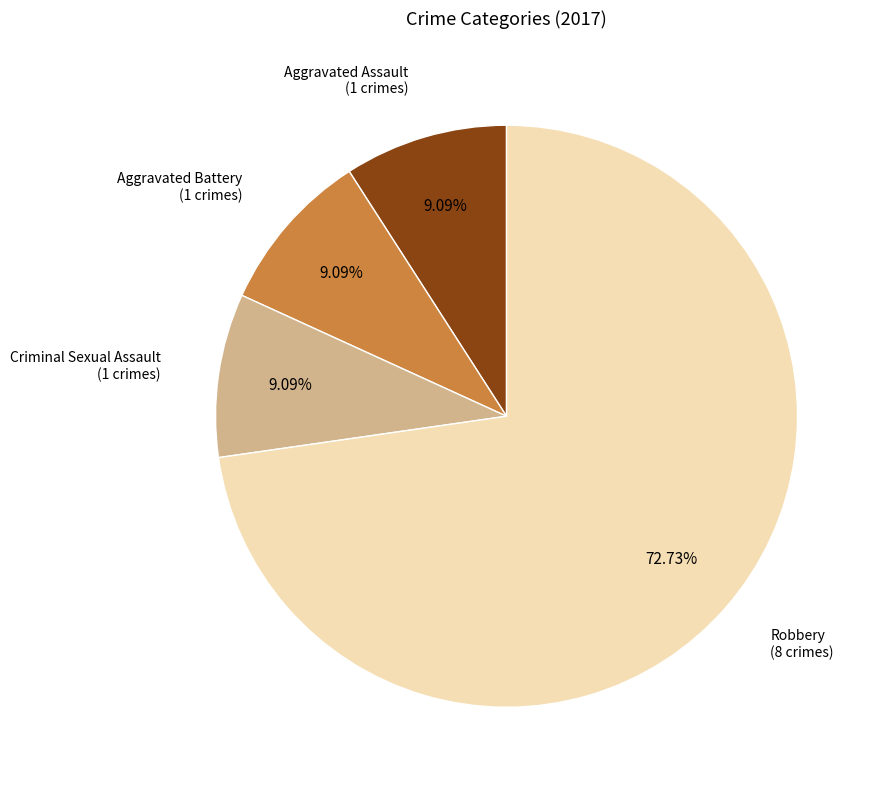

How many segments does this pie chart have?

4